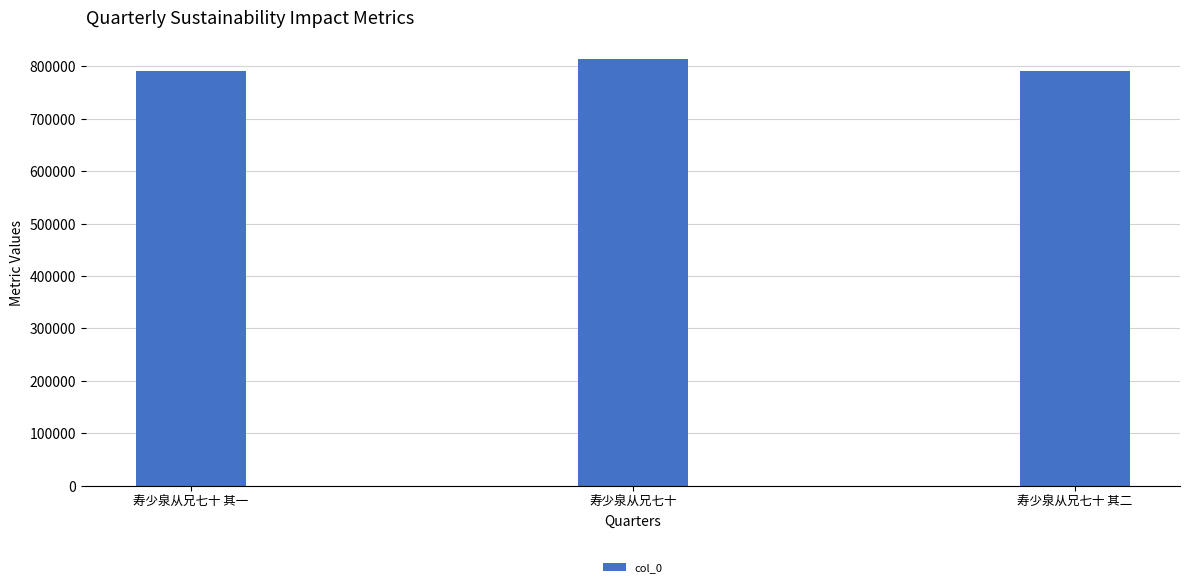

How many series are shown in this chart?

1